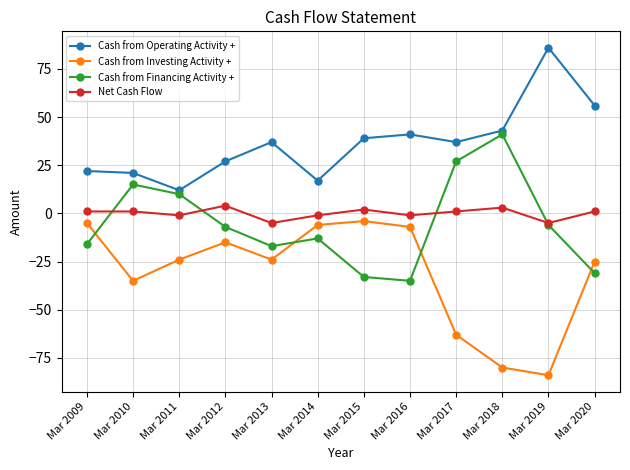

Is the value of Net Cash Flow at Mar 2013 greater than the value of Cash from Operating Activity + at Mar 2009?

No